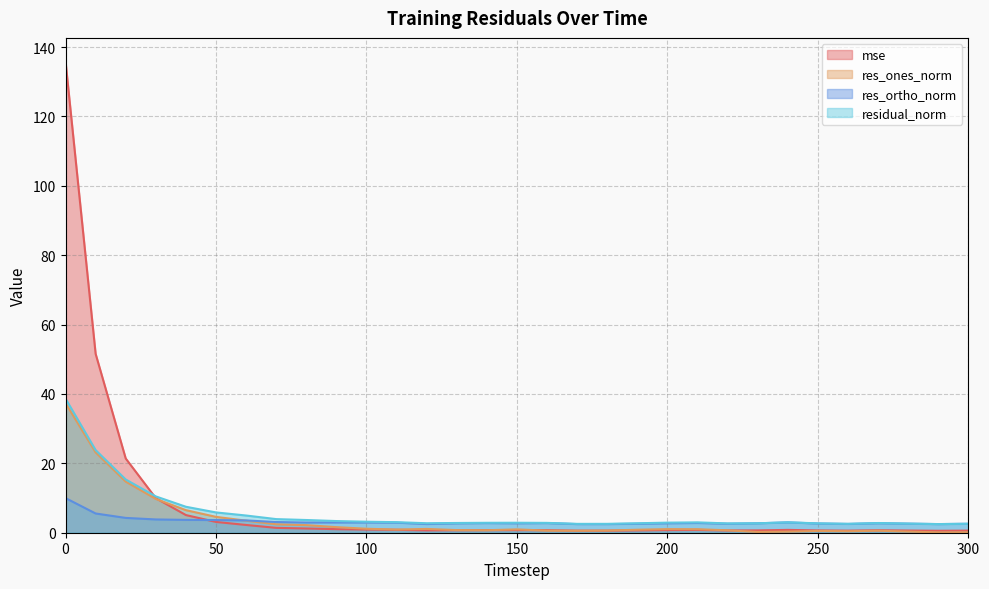

What are all the series names shown in the legend?

mse, res_ones_norm, res_ortho_norm, residual_norm